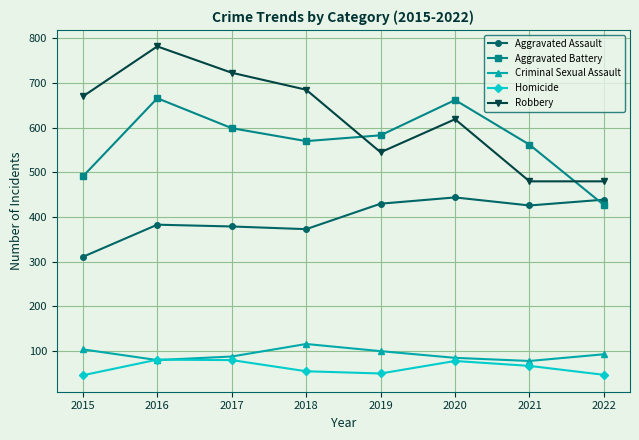

True or false: Robbery and Homicide intersect in this chart.

False